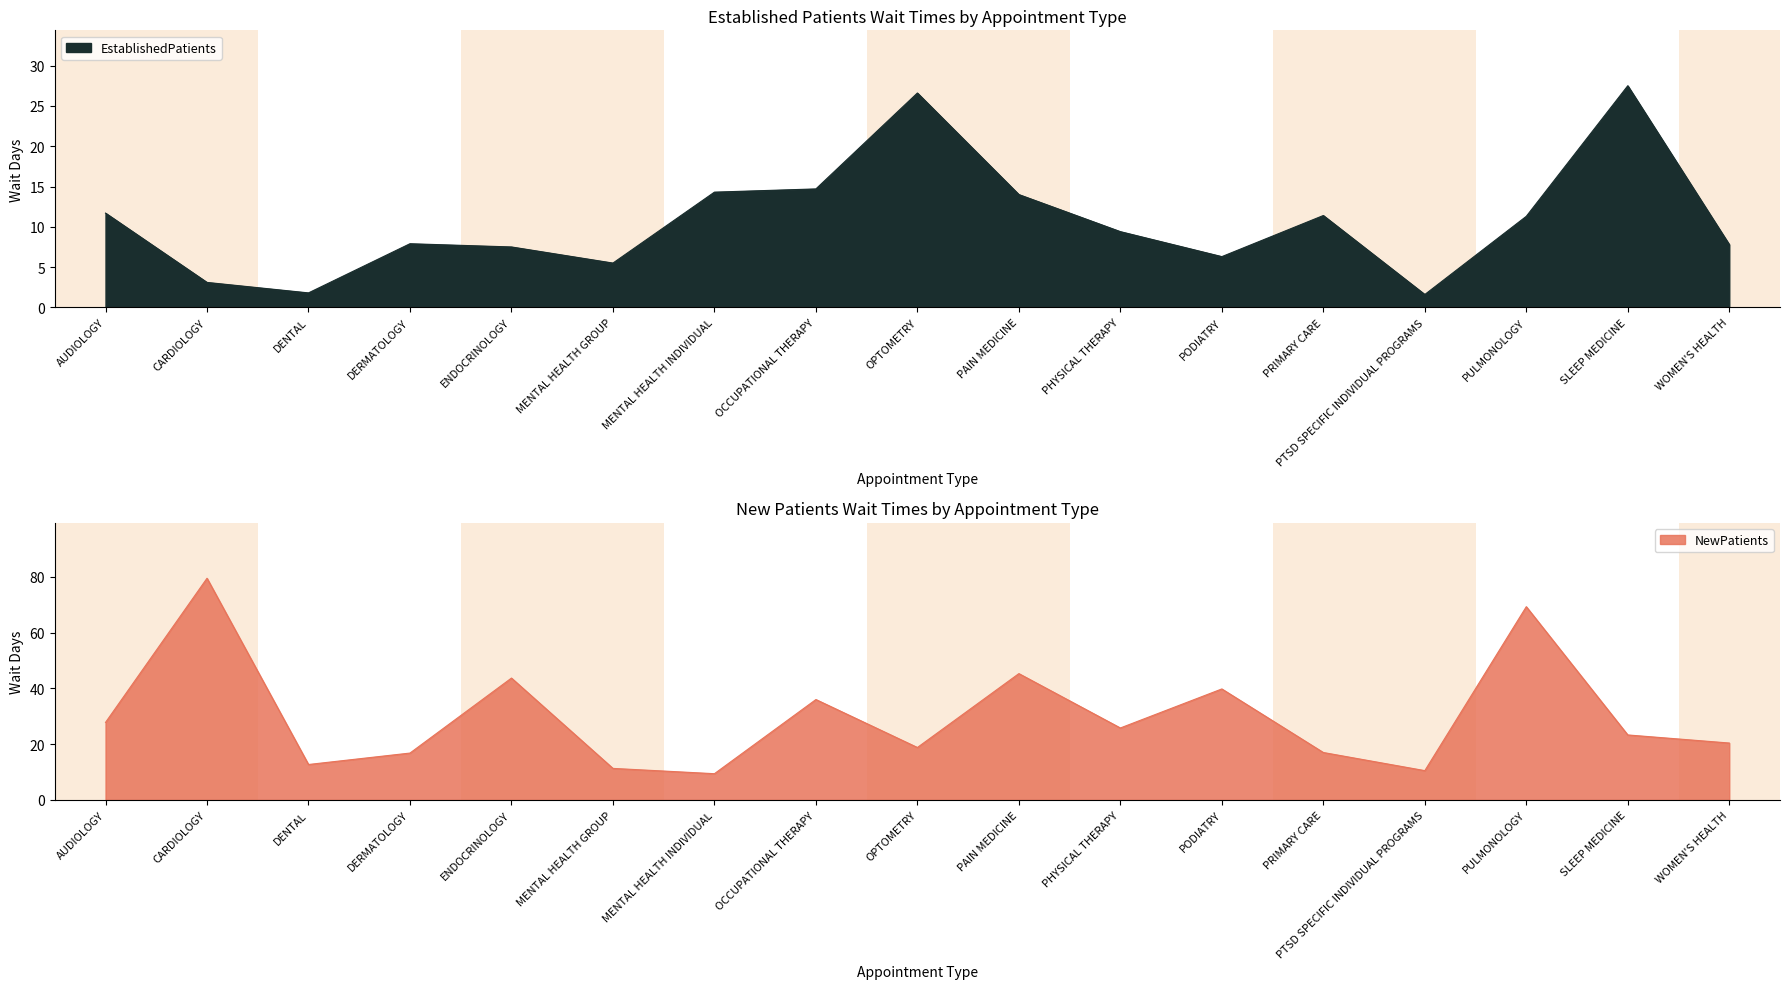

What position from the left is PODIATRY?

12